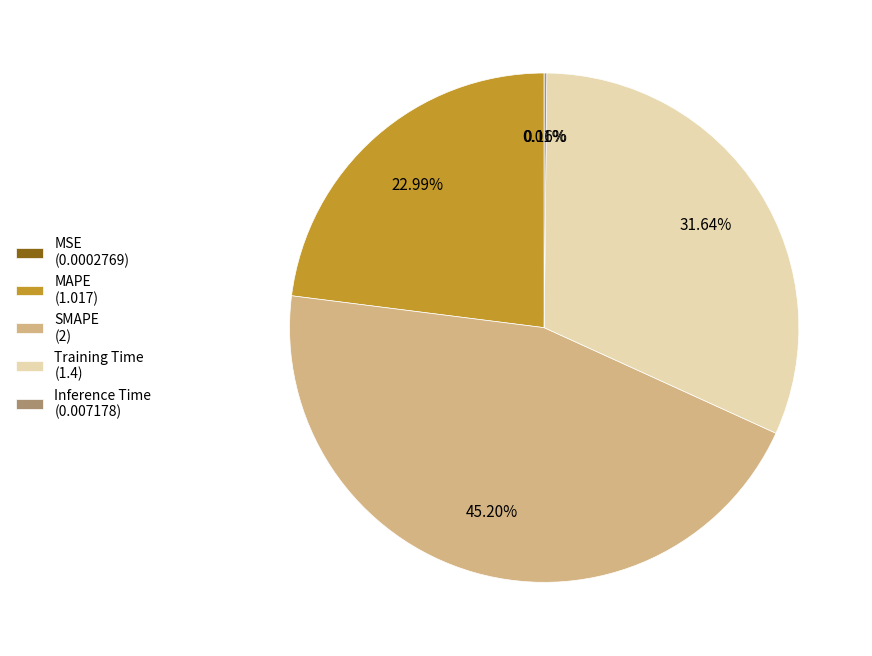

Is the sum of MAPE (1.017) and SMAPE (2) greater than half?

Yes